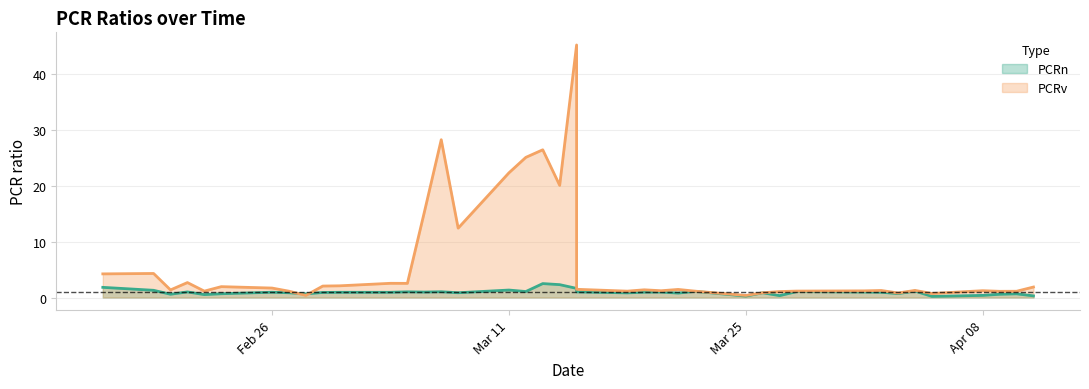

Reading right to left, list all the values displayed in this chart.

PCRn: 0.3	0.7	0.6	0.4	0.2	1.2	0.7	0.9	1.0	1.1	0.3	0.8	0.2	1.1	0.8	1.0	1.0	0.8	1.0	1.6	2.3	2.5	1.1	1.3	0.9	1.0	1.0	1.0	0.9	0.9	0.9	0.7	0.8	0.9	0.7	0.5	1.0	0.6	1.3	1.8
PCRv: 1.9	1.1	1.1	1.2	0.7	1.3	0.8	1.3	1.2	1.2	1.1	0.9	0.4	1.1	1.4	1.2	1.4	1.1	1.5	45.3	20.1	26.5	25.1	22.4	12.4	28.3	15.3	2.5	2.5	2.1	2.1	0.4	1.1	1.7	1.9	1.1	2.7	1.4	4.3	4.2